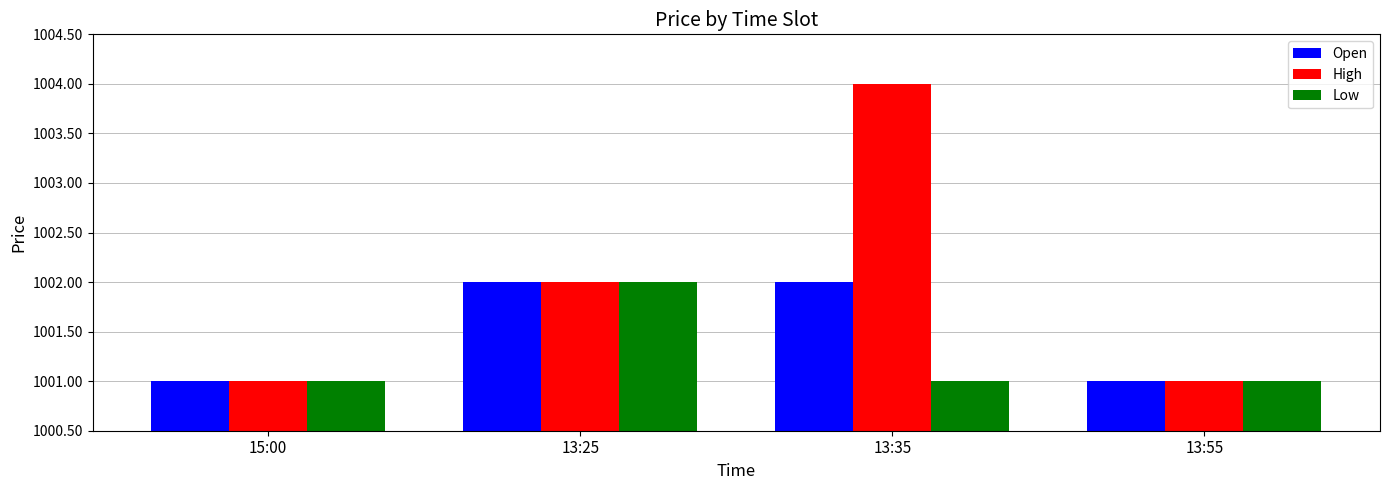

What is the sum of the High values at 13:55 and 15:00?

2002